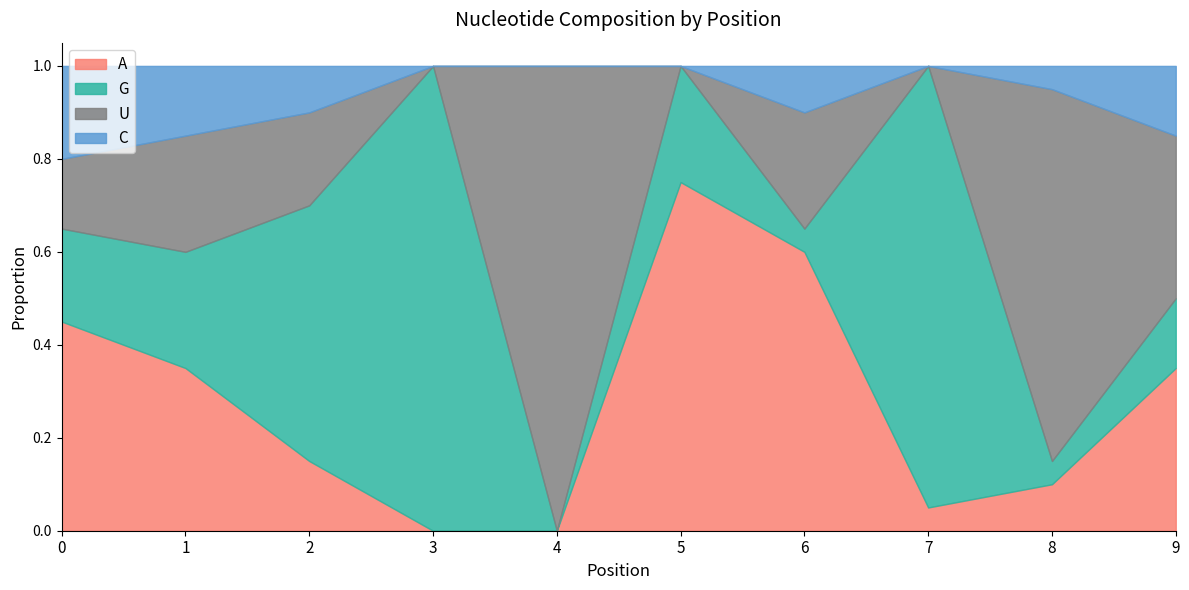

How many interior local peaks does the A series have?

1